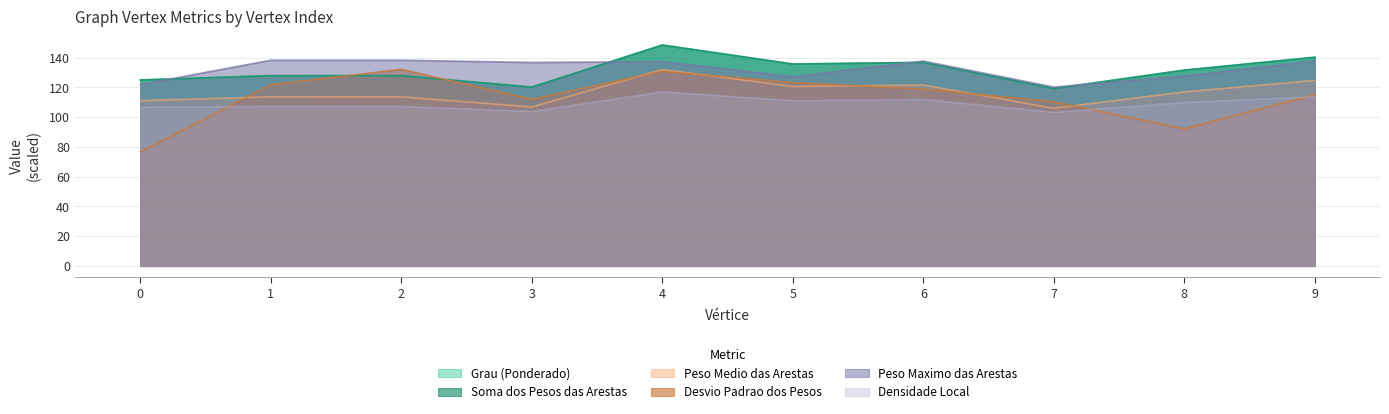

What are all the series names shown in the legend?

Grau (Ponderado), Soma dos Pesos das Arestas, Peso Medio das Arestas, Desvio Padrao dos Pesos, Densidade Local, Peso Maximo das Arestas